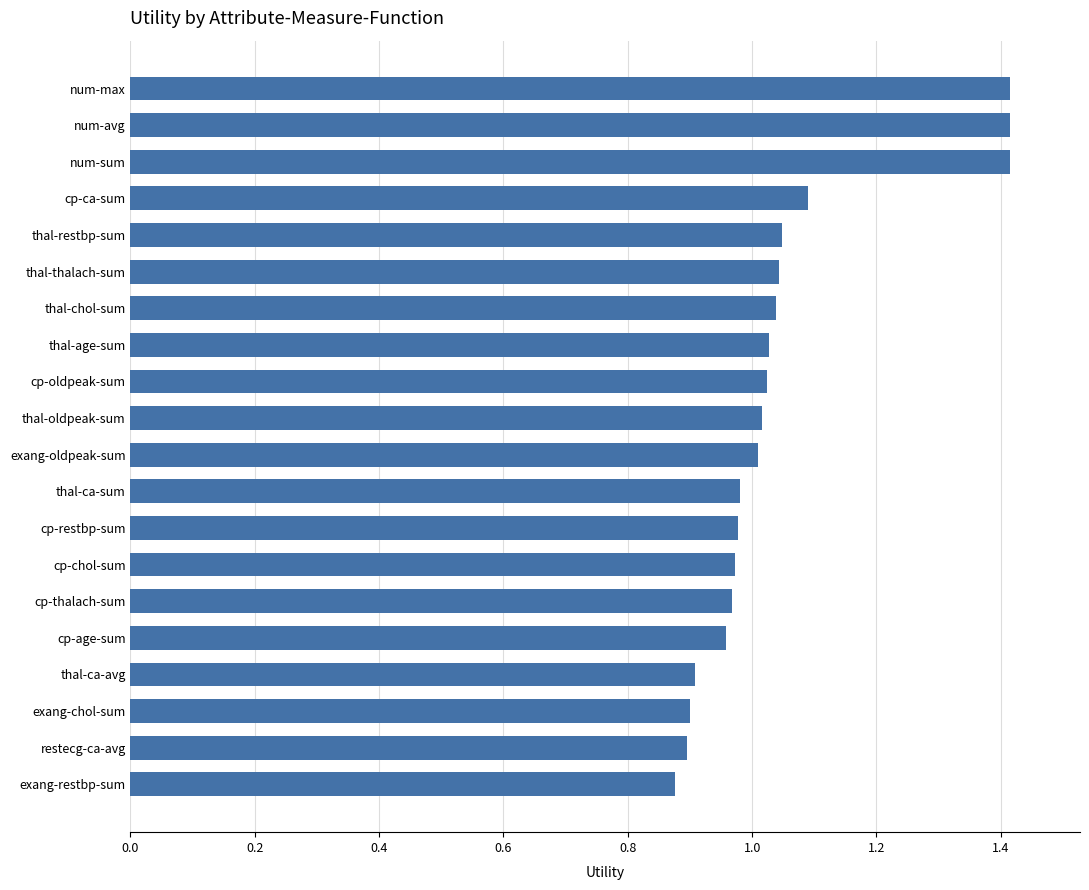

What is the sum of all values?

21.0